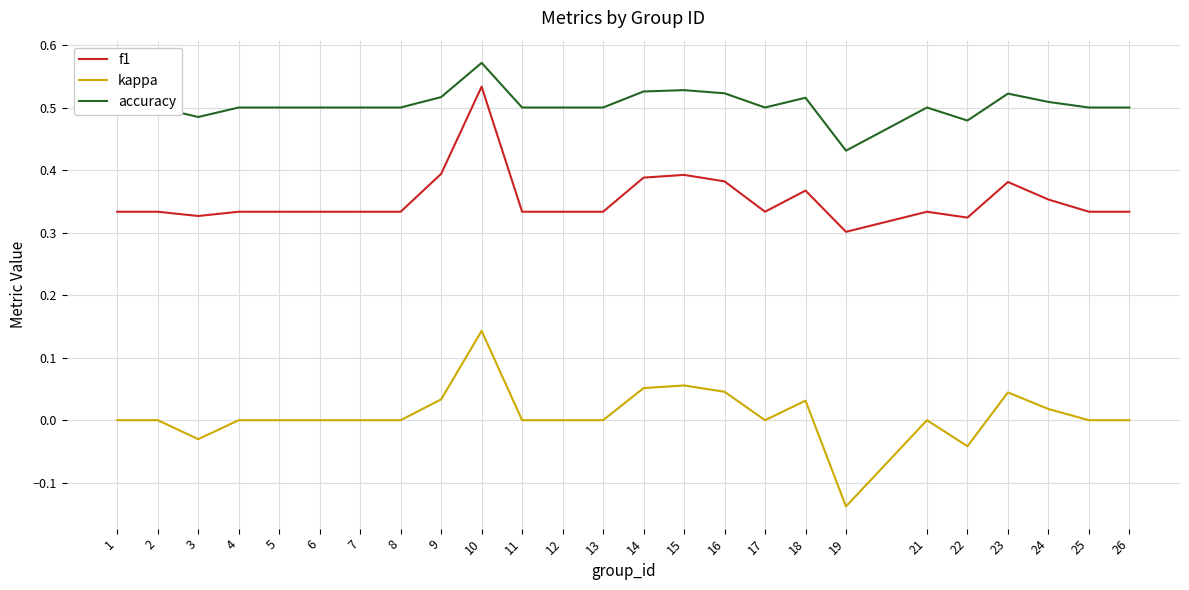

True or false: accuracy and f1 cross at least once.

False